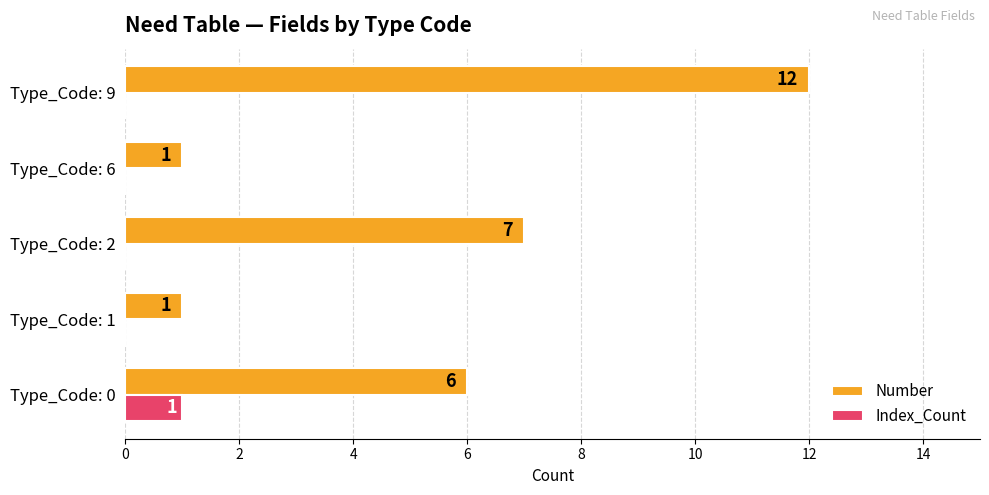

What are all the series names shown in the legend?

Number, Index_Count